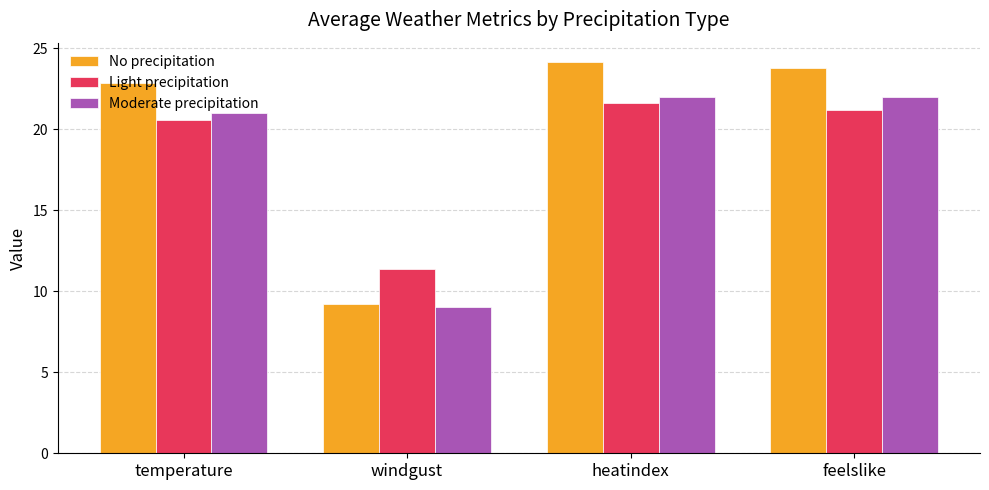

What is the approximate value of Moderate precipitation at windgust?

9.0